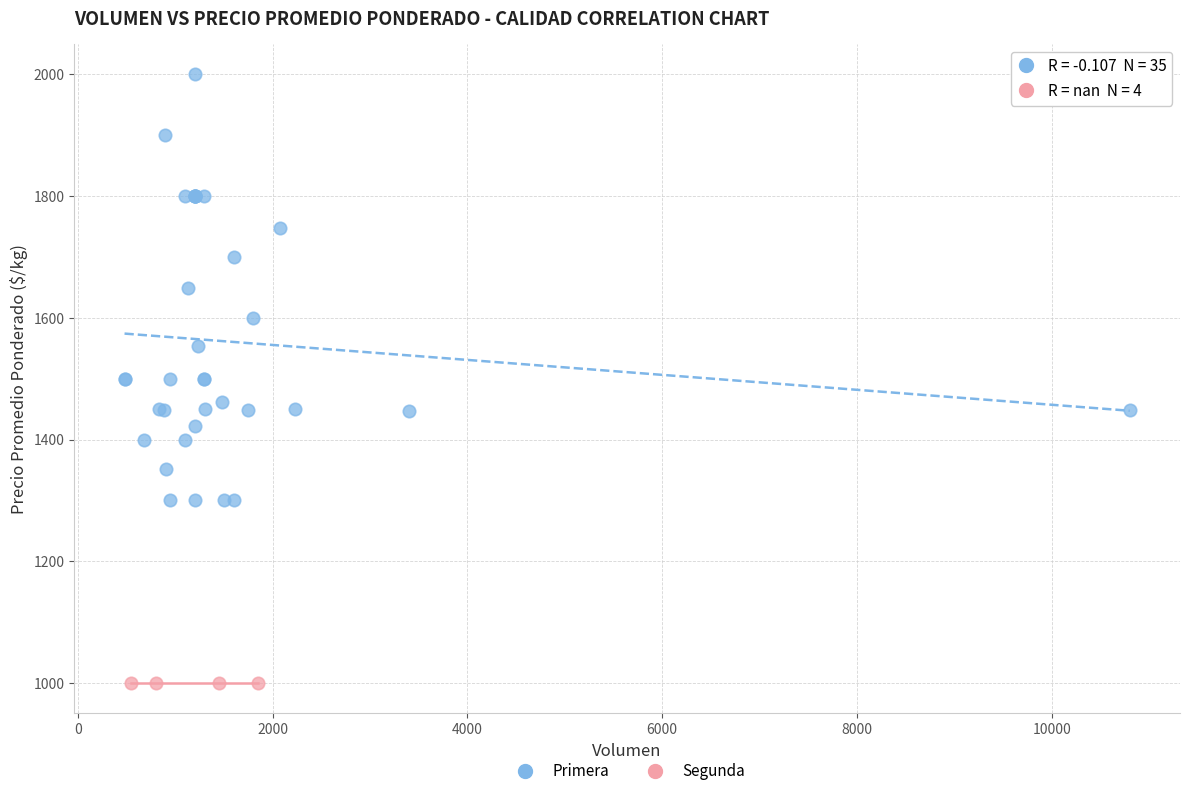

Which series reaches the maximum Y coordinate?

Primera